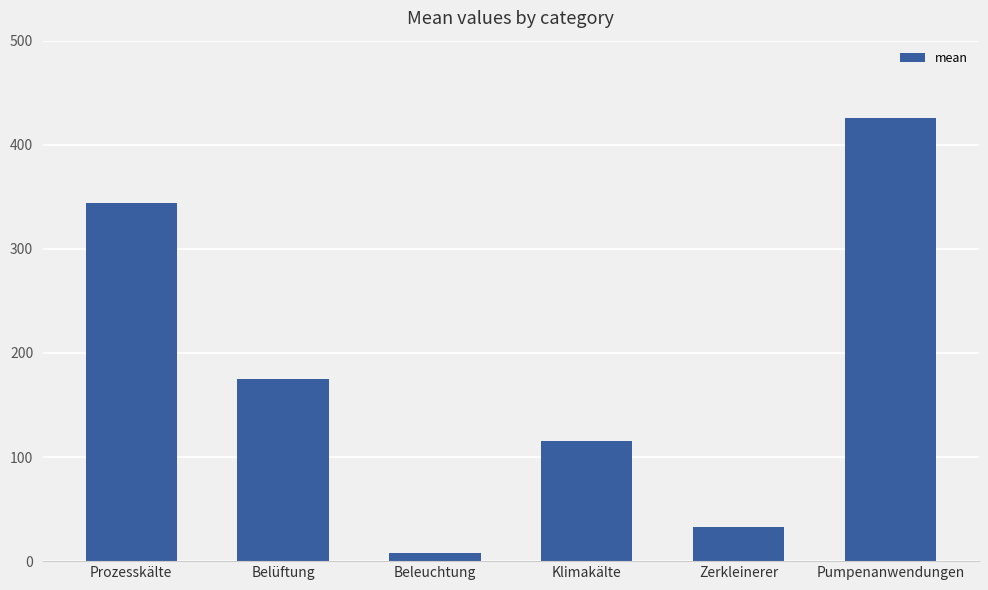

Reading right to left, list all the values displayed in this chart.

425.4	33.0	115.4	7.4	175.4	344.4